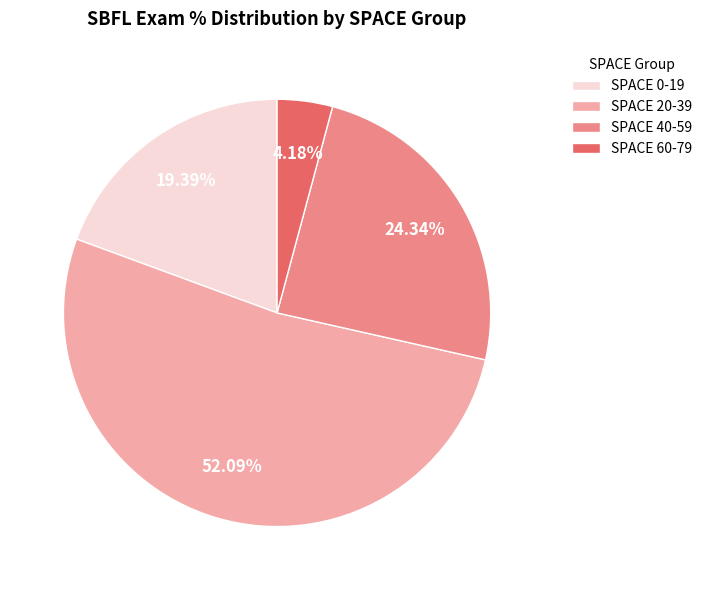

Between SPACE 0-19 and SPACE 20-39, which is larger?

SPACE 20-39